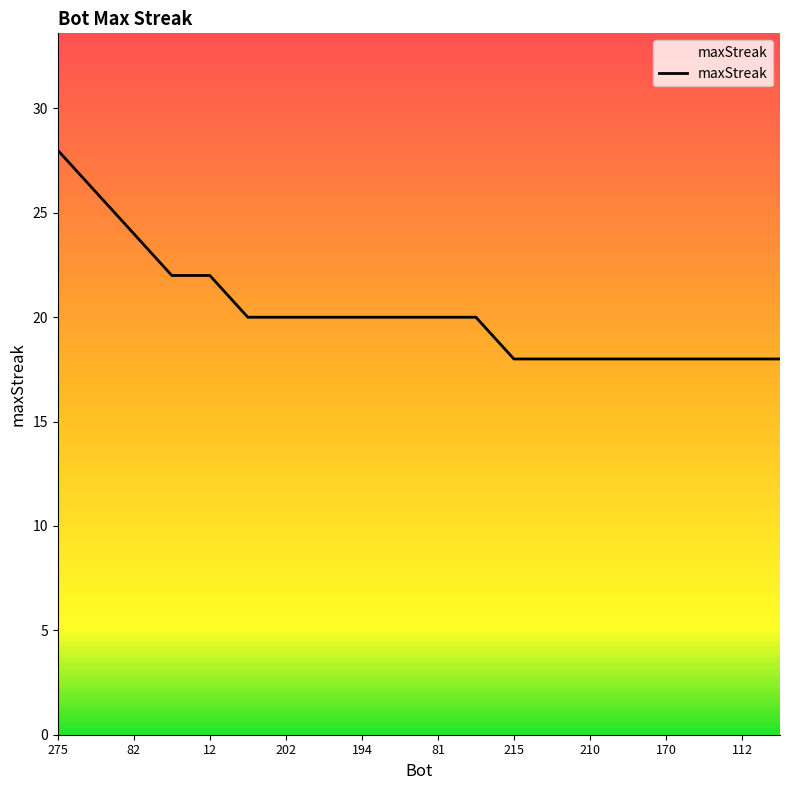

What is the difference between the second highest and minimum values?

8